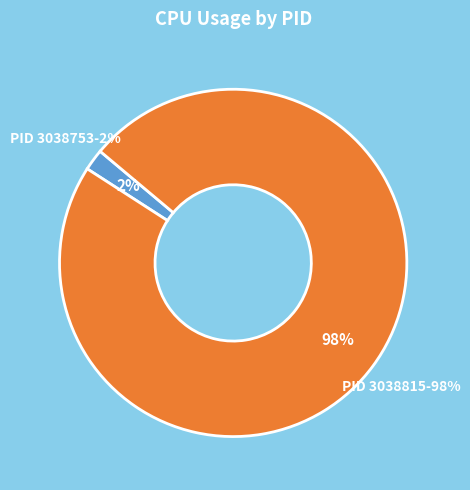

Is there any slice that represents more than half of the pie?

Yes